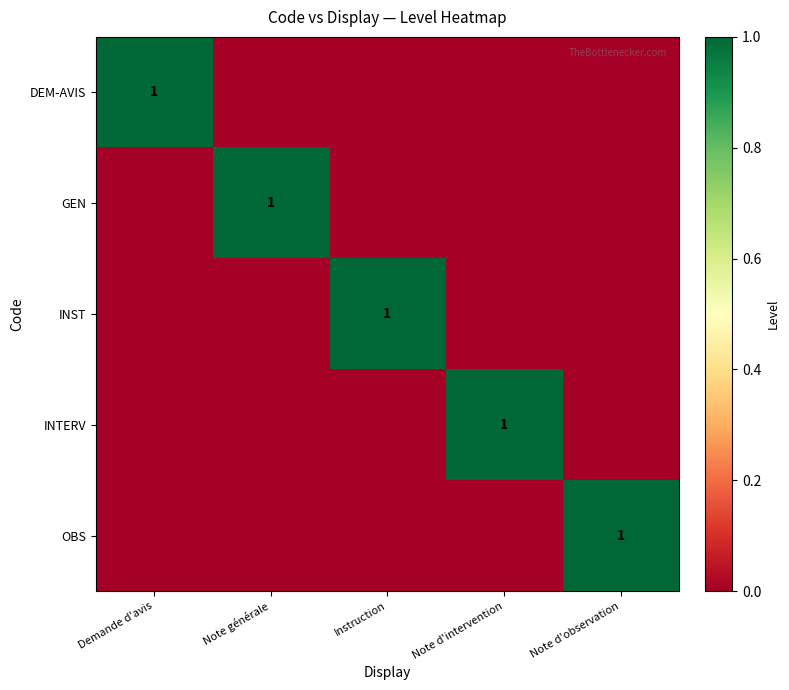

Is it true that INTERV equals 1 at Note d'intervention?

True